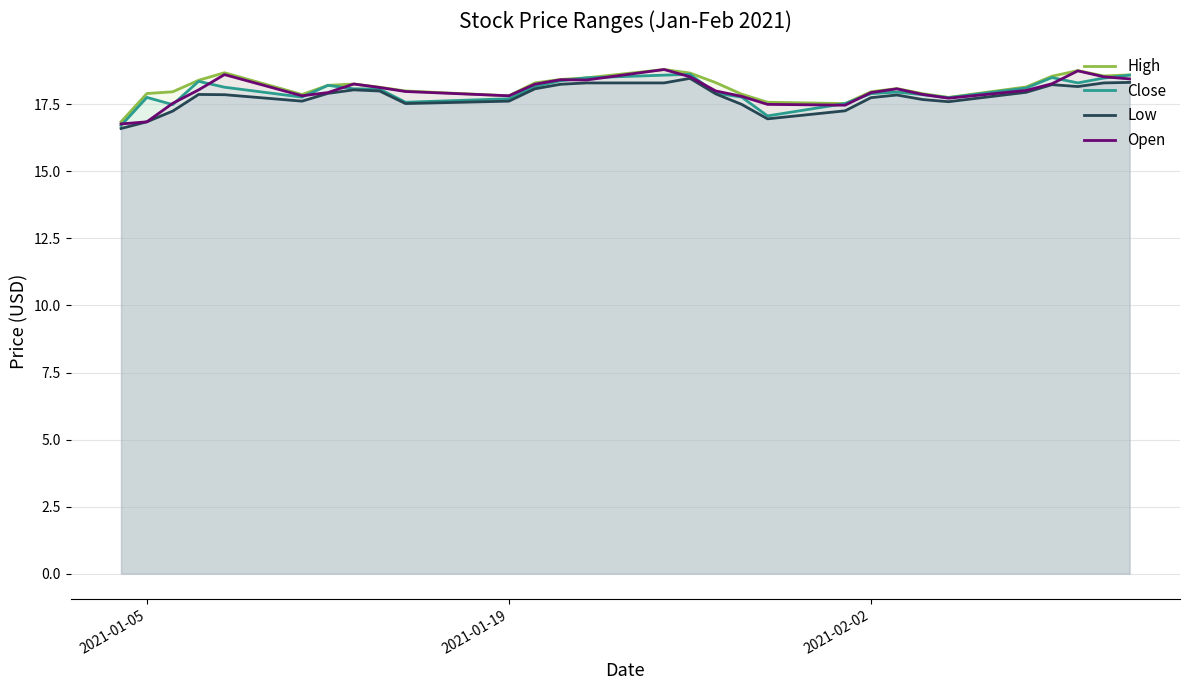

What is the difference between the second highest and minimum values in the Close series?

1.9